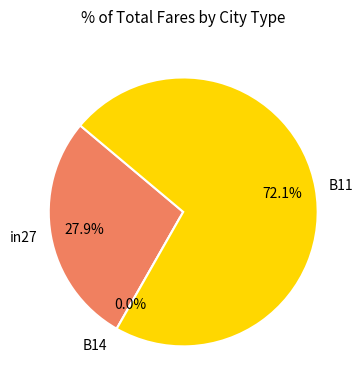

Which category has the smallest portion of the pie?

B14